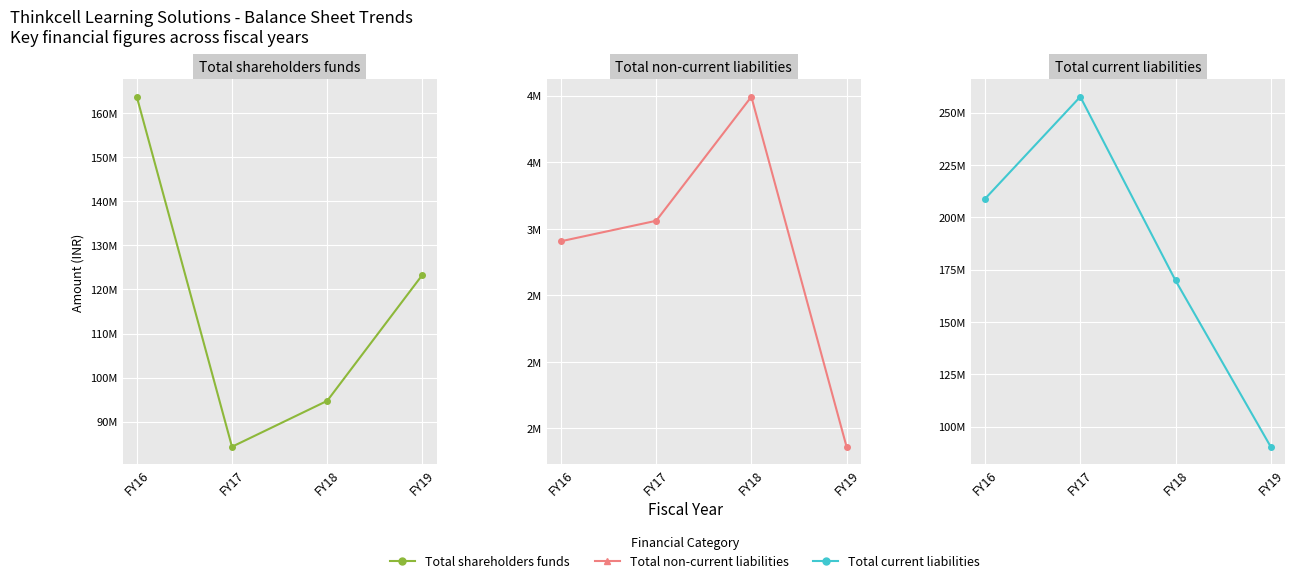

At which category is the sum across all series the highest?

FY16